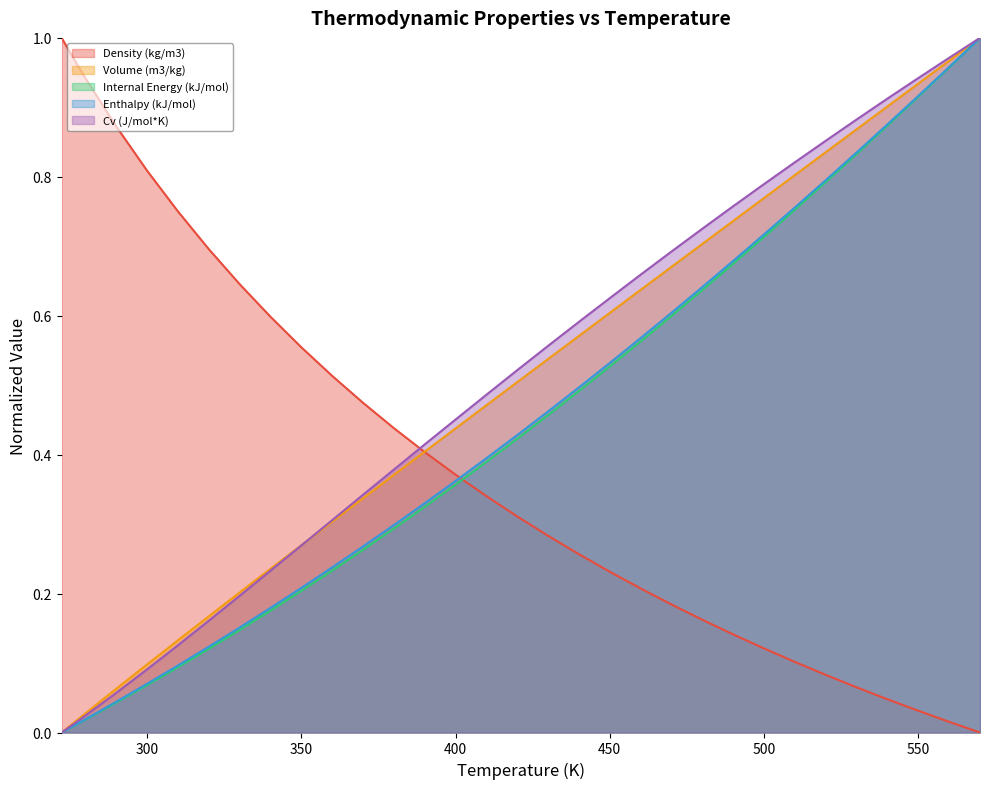

What are all the series names shown in the legend?

Density (kg/m3), Volume (m3/kg), Internal Energy (kJ/mol), Enthalpy (kJ/mol), Cv (J/mol*K)